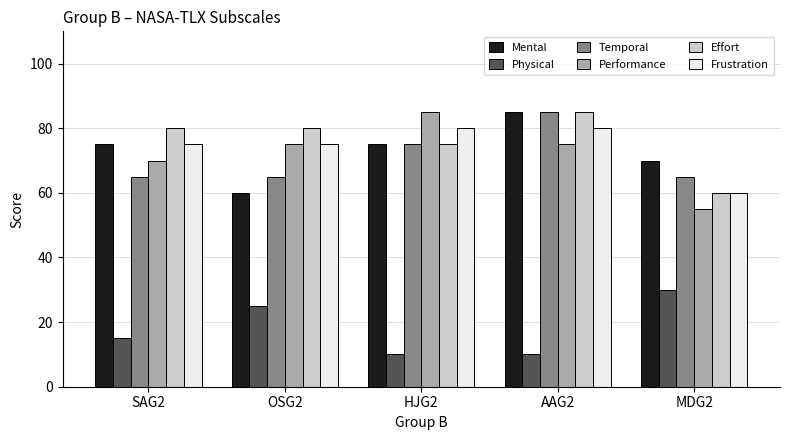

Is it true that Frustration equals 89 at MDG2?

False